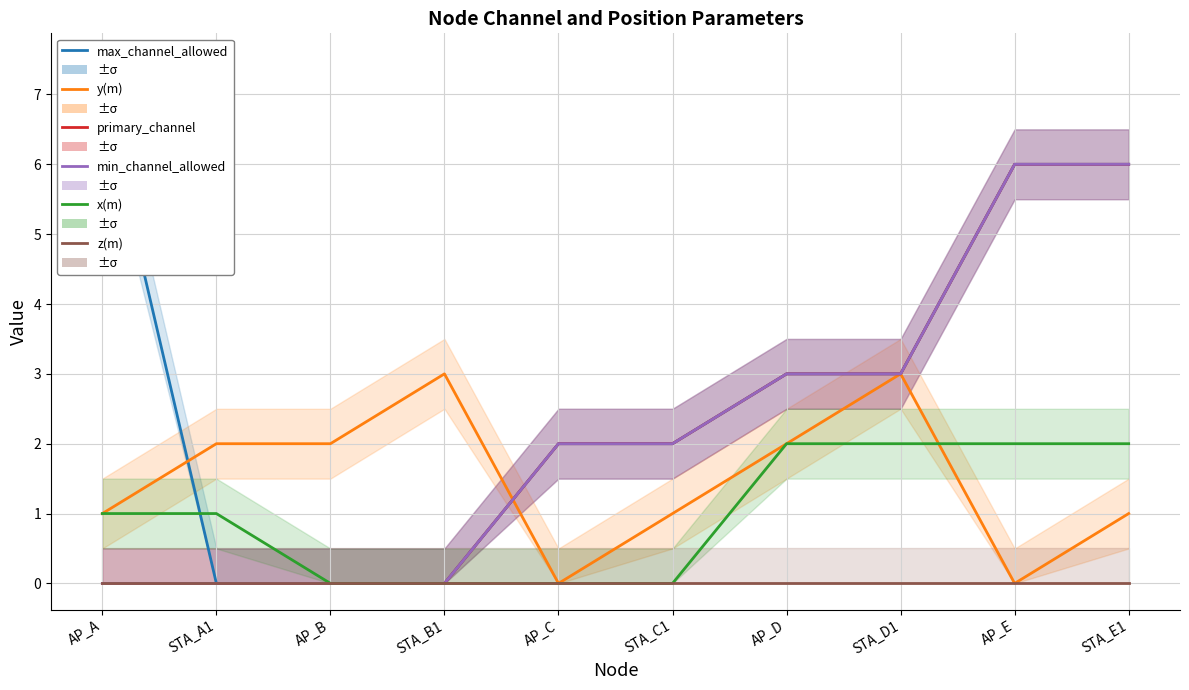

Is this an area chart (filled region under the line)?

No